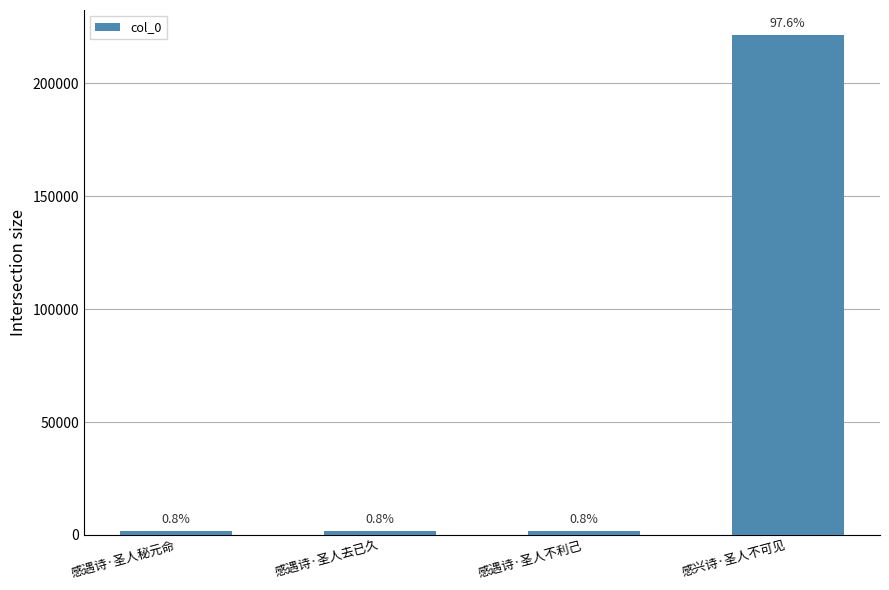

The chart shows a value of 358228 at 感兴诗·圣人不可见. True or false?

False